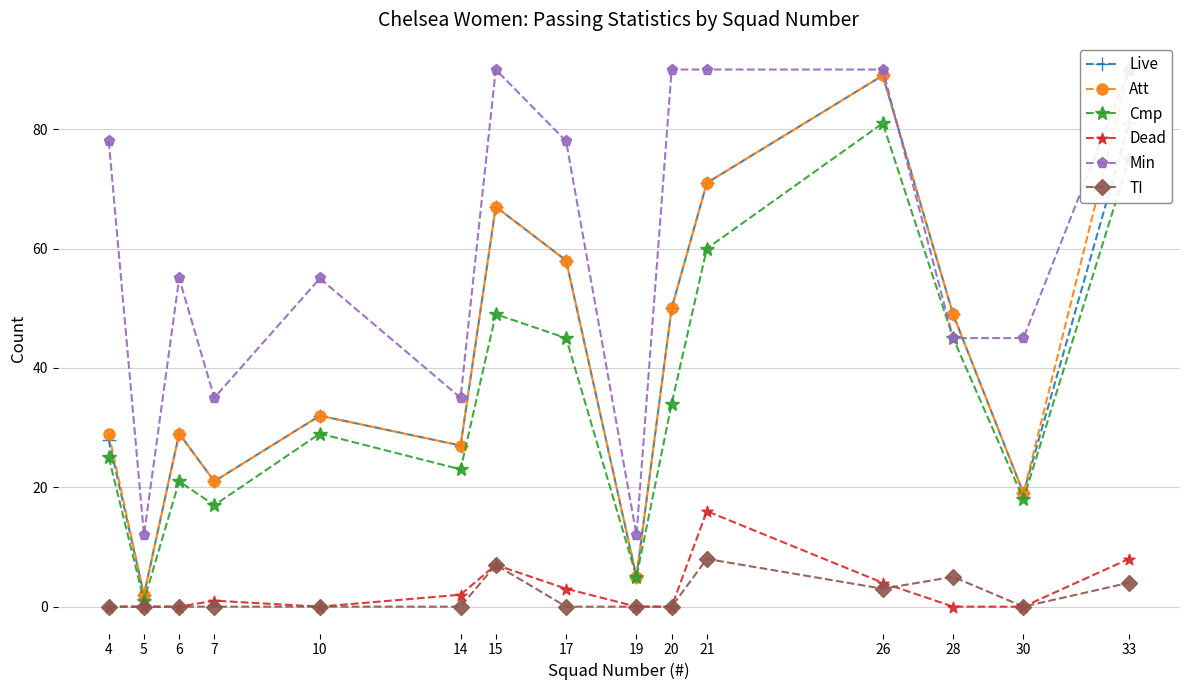

How many lines are shown in the chart?

6